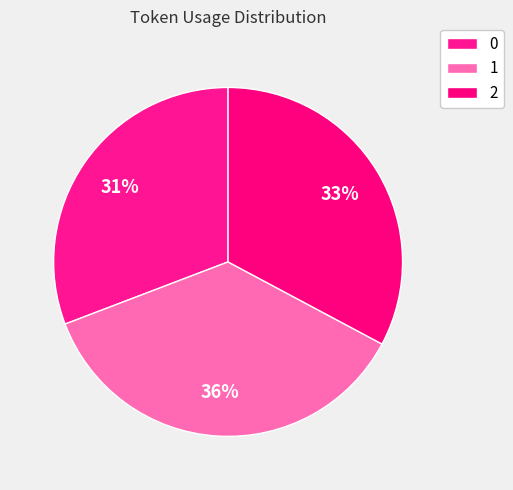

How many slices are in this pie chart?

3